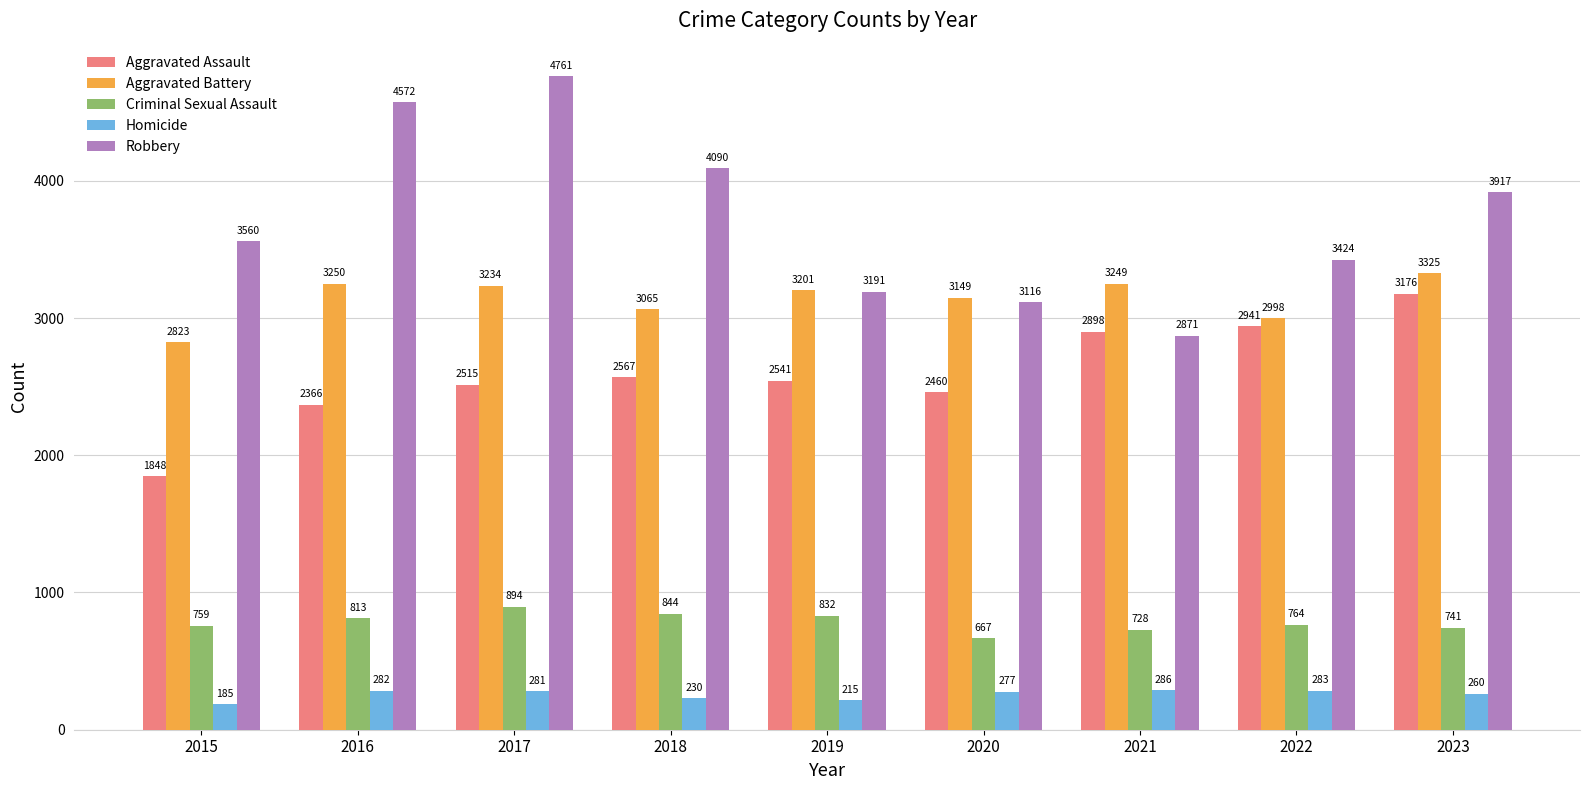

Reading left to right, what are all the values shown in this chart?

Aggravated Assault: 2015=1848	2016=2366	2017=2515	2018=2567	2019=2541	2020=2460	2021=2898	2022=2941	2023=3176
Aggravated Battery: 2015=2823	2016=3250	2017=3234	2018=3065	2019=3201	2020=3149	2021=3249	2022=2998	2023=3325
Criminal Sexual Assault: 2015=759	2016=813	2017=894	2018=844	2019=832	2020=667	2021=728	2022=764	2023=741
Homicide: 2015=185	2016=282	2017=281	2018=230	2019=215	2020=277	2021=286	2022=283	2023=260
Robbery: 2015=3560	2016=4572	2017=4761	2018=4090	2019=3191	2020=3116	2021=2871	2022=3424	2023=3917